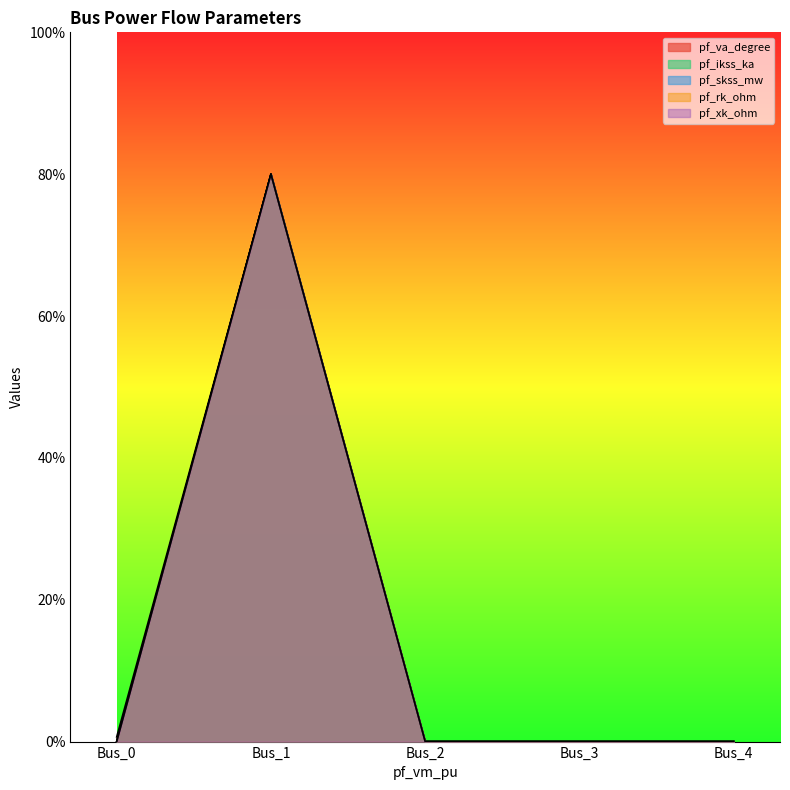

What is the average value of the pf_ikss_ka series?

16.0